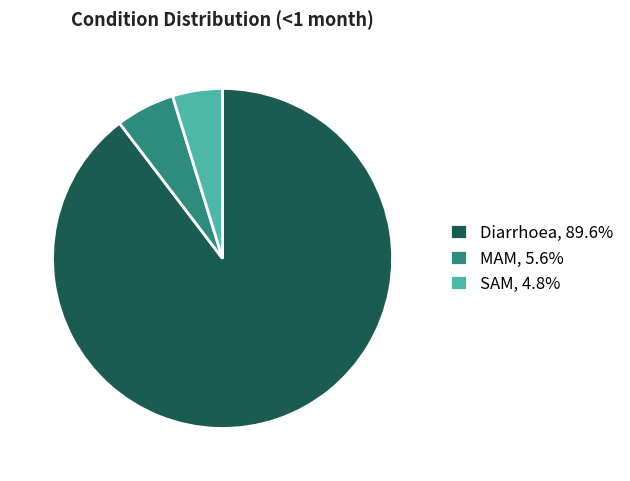

Combined, do MAM, 5.6% and SAM, 4.8% account for over 50%?

No